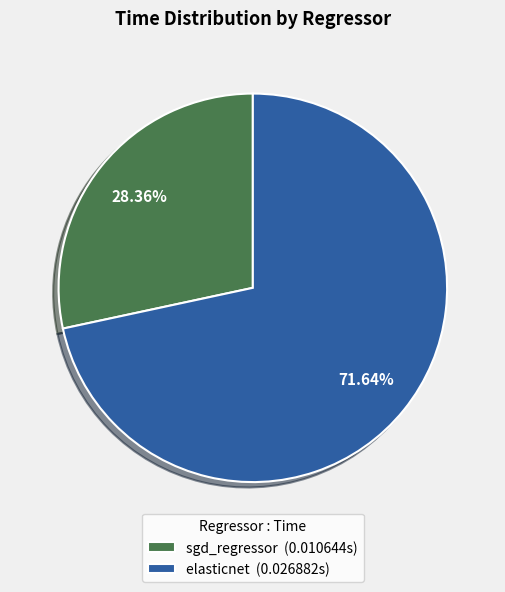

How many slices are in this pie chart?

2